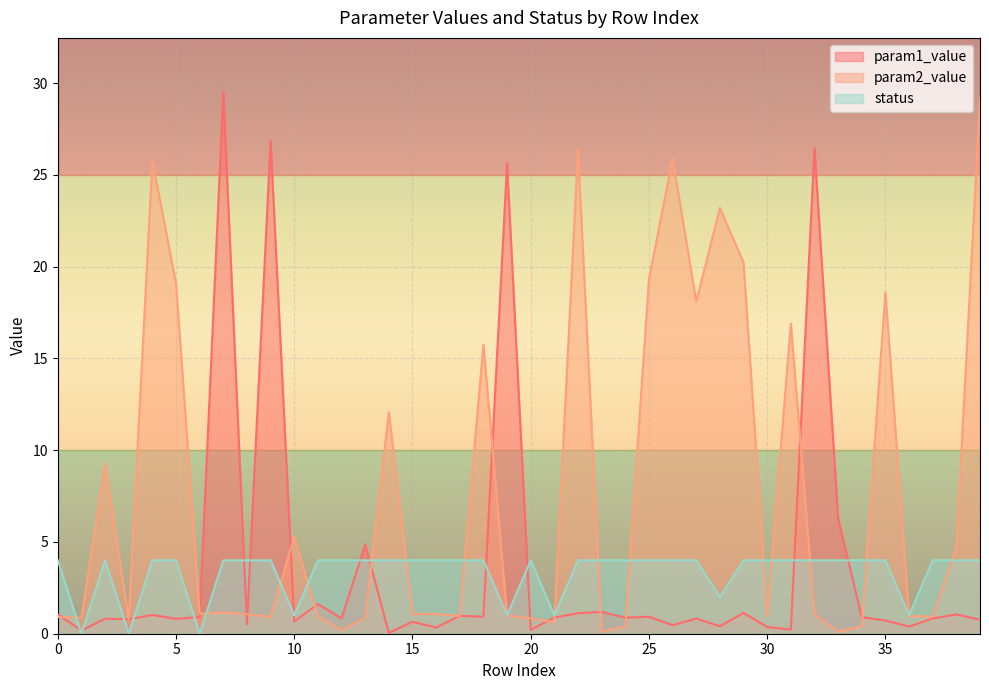

Which series has the largest total across all categories?

param2_value